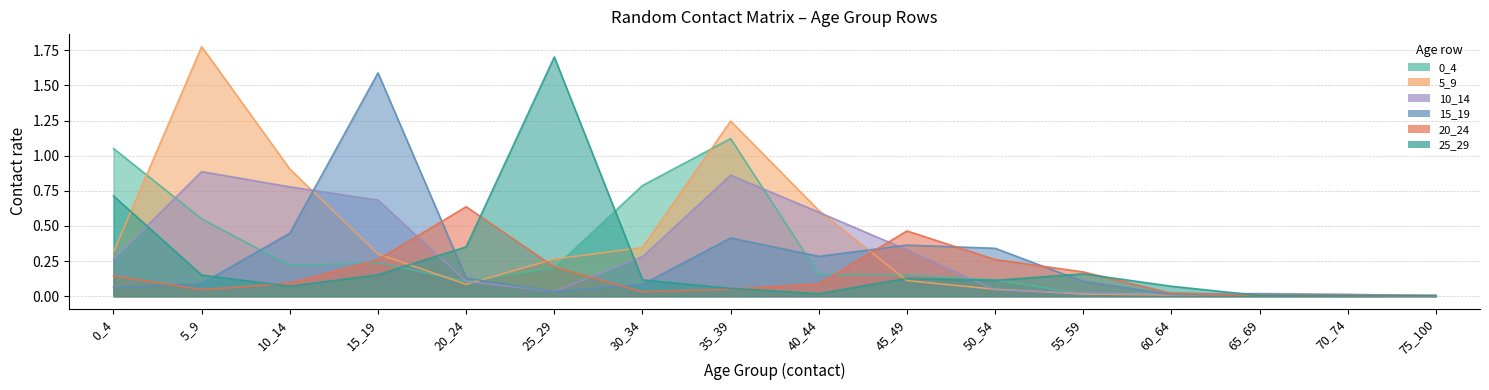

How many interior local peaks does the 25_29 series have?

3